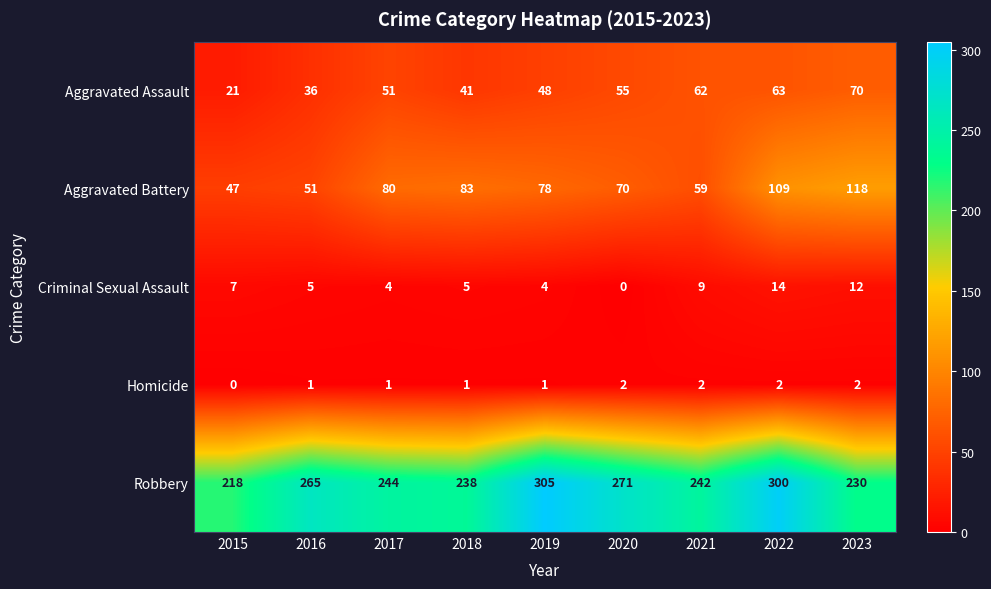

What is the difference between the highest and lowest values at 2021?

240